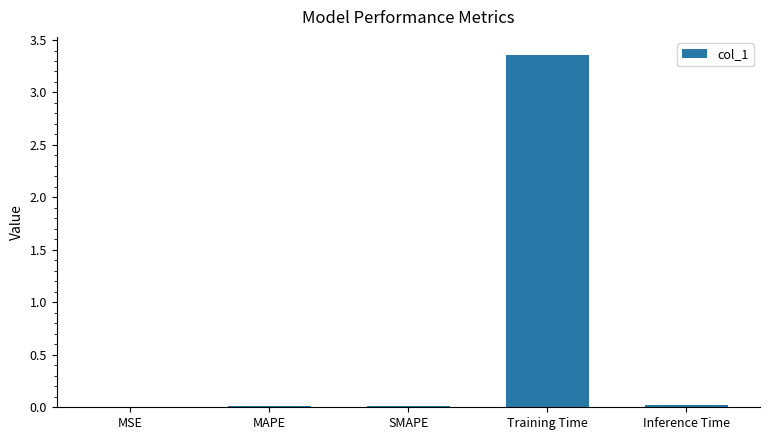

How many distinct data groups are displayed?

1